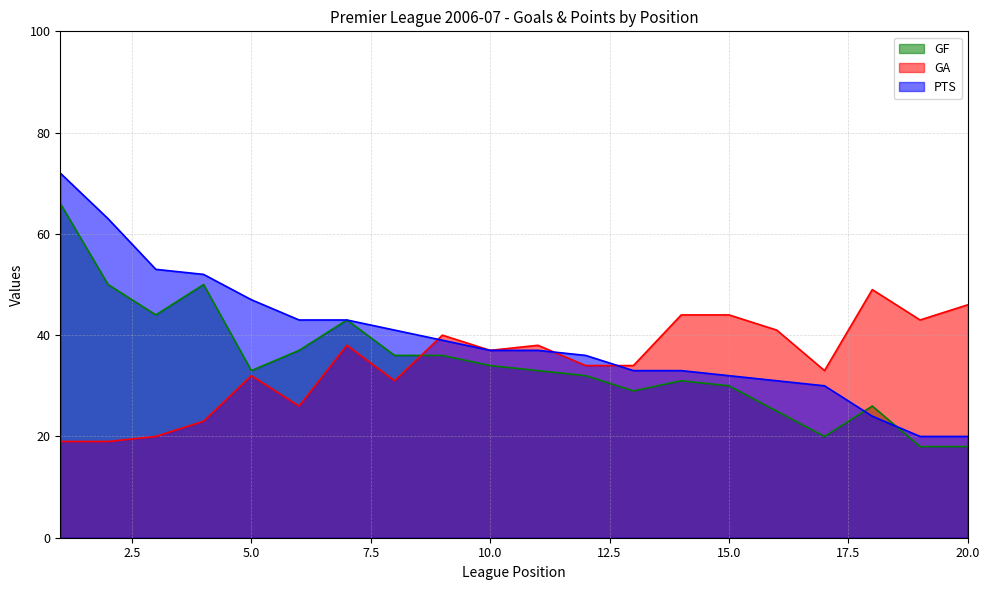

Reading right to left, what are all the values shown in this chart?

GF: 20=18	19=18	18=26	17=20	16=25	15=30	14=31	13=29	12=32	11=33	10=34	9=36	8=36	7=43	6=37	5=33	4=50	3=44	2=50	1=66
GA: 20=46	19=43	18=49	17=33	16=41	15=44	14=44	13=34	12=34	11=38	10=37	9=40	8=31	7=38	6=26	5=32	4=23	3=20	2=19	1=19
PTS: 20=20	19=20	18=24	17=30	16=31	15=32	14=33	13=33	12=36	11=37	10=37	9=39	8=41	7=43	6=43	5=47	4=52	3=53	2=63	1=72